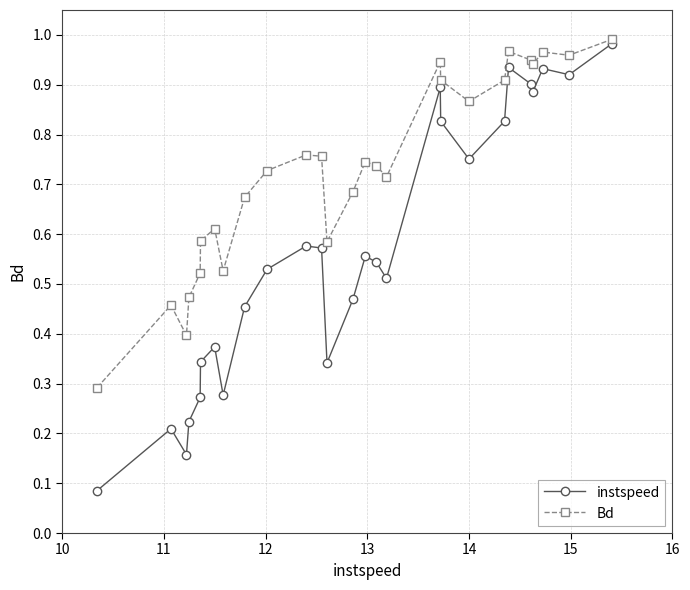

Which series has the widest spread of values?

instspeed